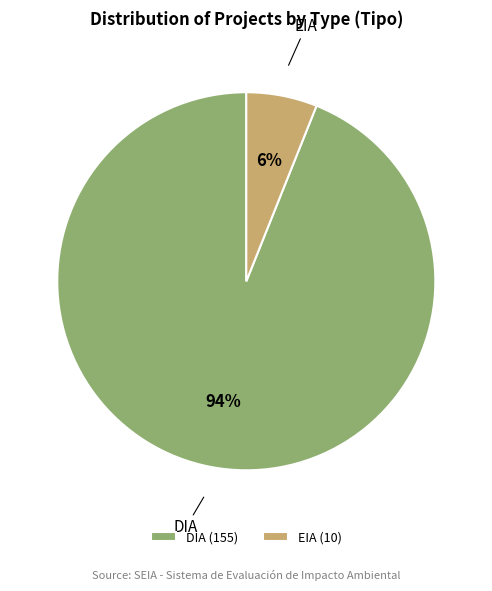

Rank the categories by value from lowest to highest.

EIA, DIA